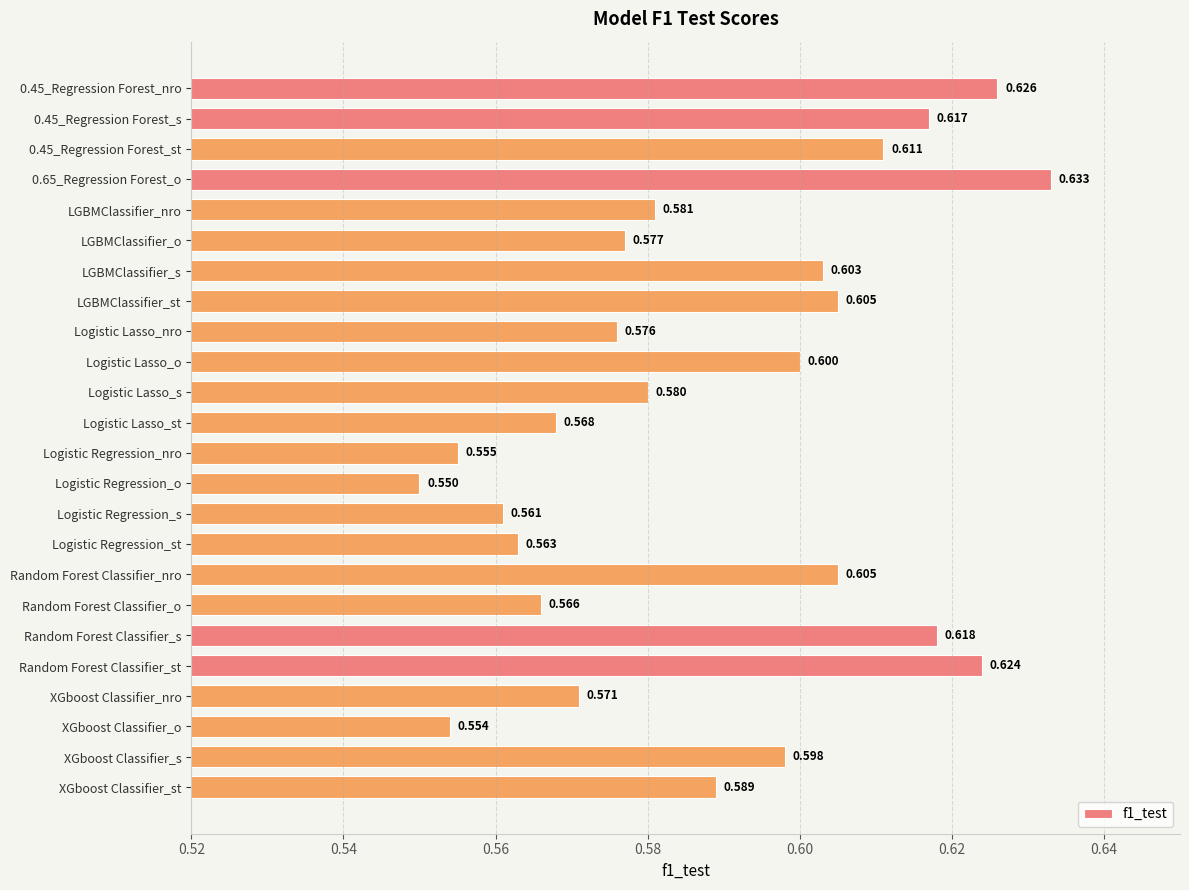

At which category does the chart reach its minimum across all series?

Logistic Regression_o